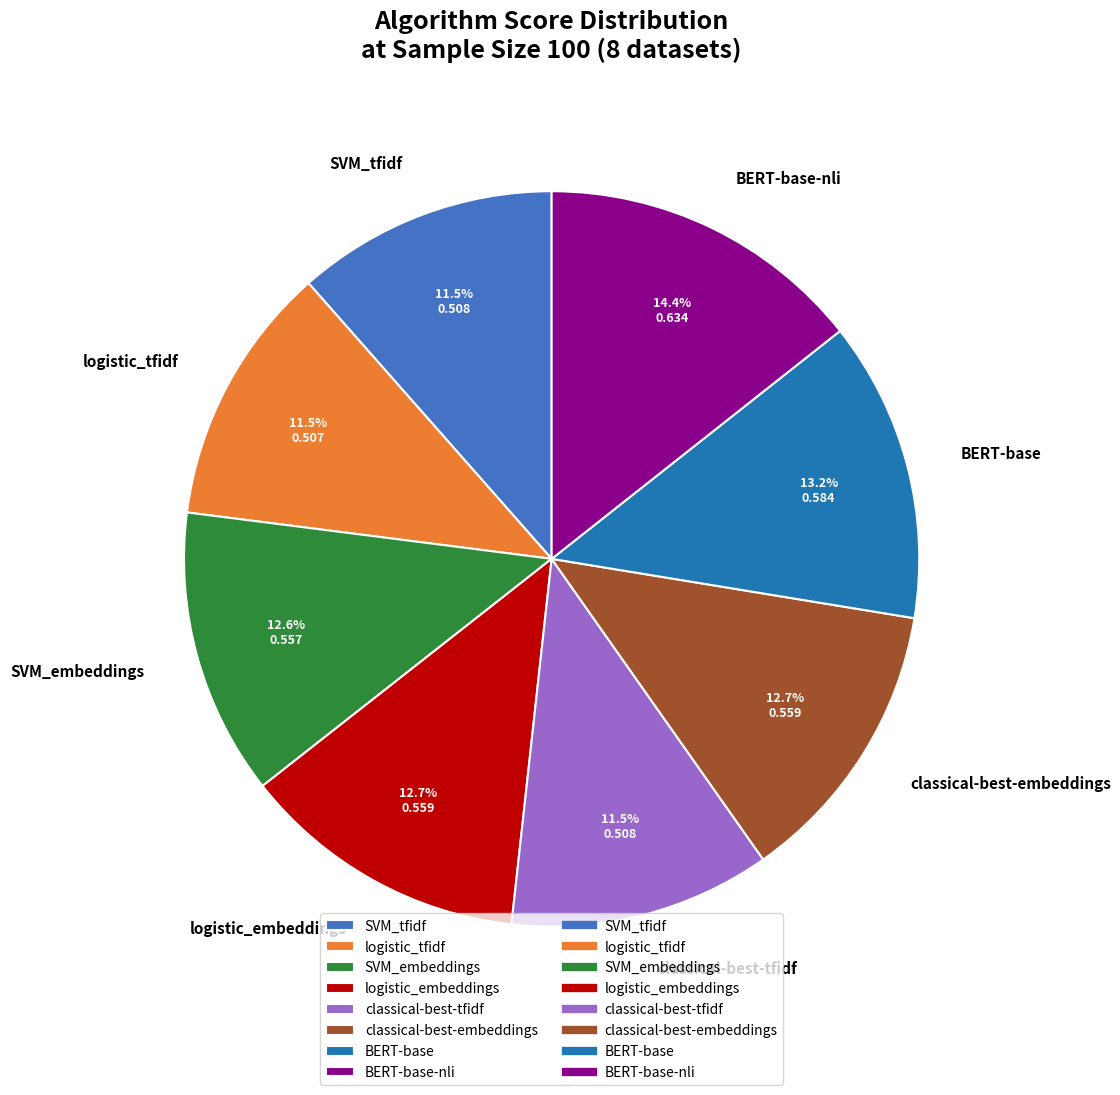

Which has a higher value, logistic_embeddings or SVM_tfidf?

logistic_embeddings